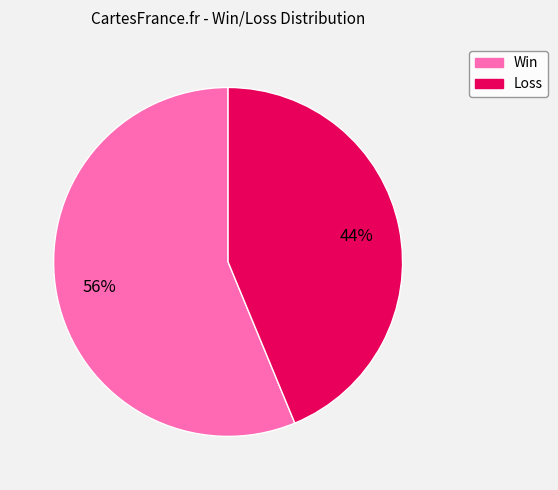

How many segments does this pie chart have?

2